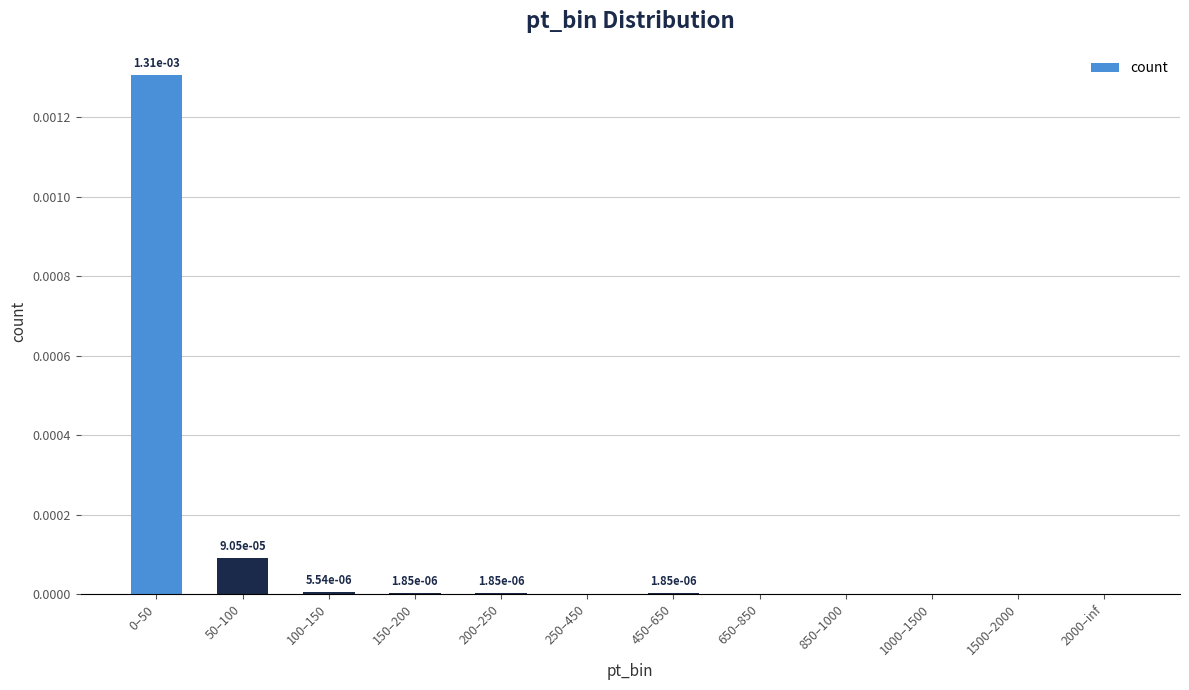

How many positive values are there?

6